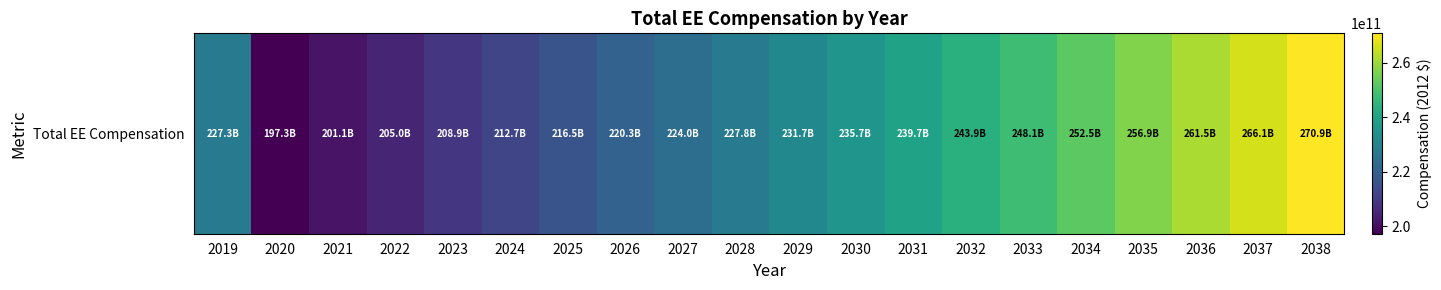

What is the difference between the maximum and minimum values?

73626330000.0